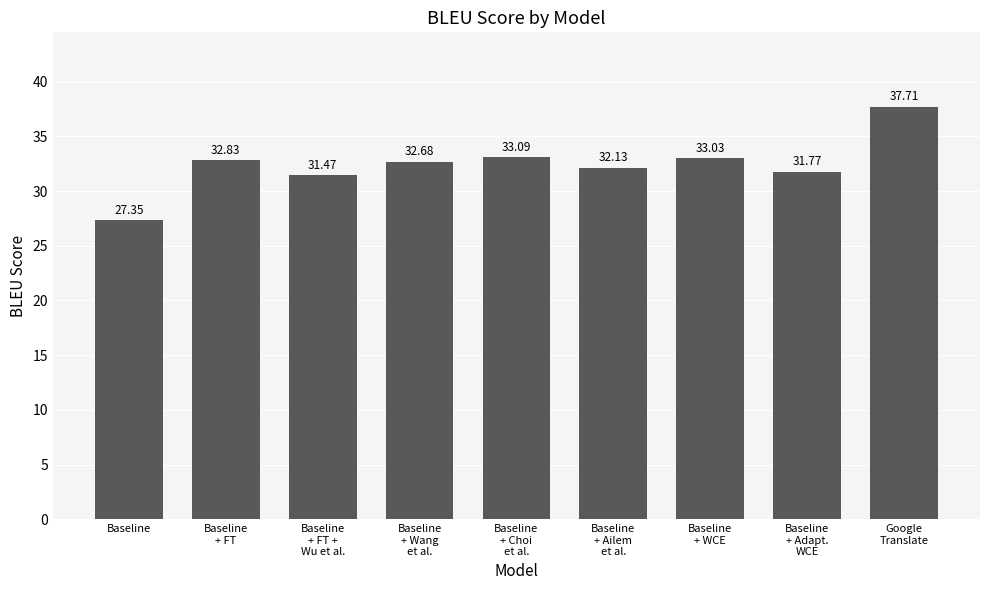

Rank the categories by value from highest to lowest.

Google
Translate, Baseline
+ Choi
et al., Baseline
+ WCE, Baseline
+ FT, Baseline
+ Wang
et al., Baseline
+ Ailem
et al., Baseline
+ Adapt.
WCE, Baseline
+ FT +
Wu et al., Baseline